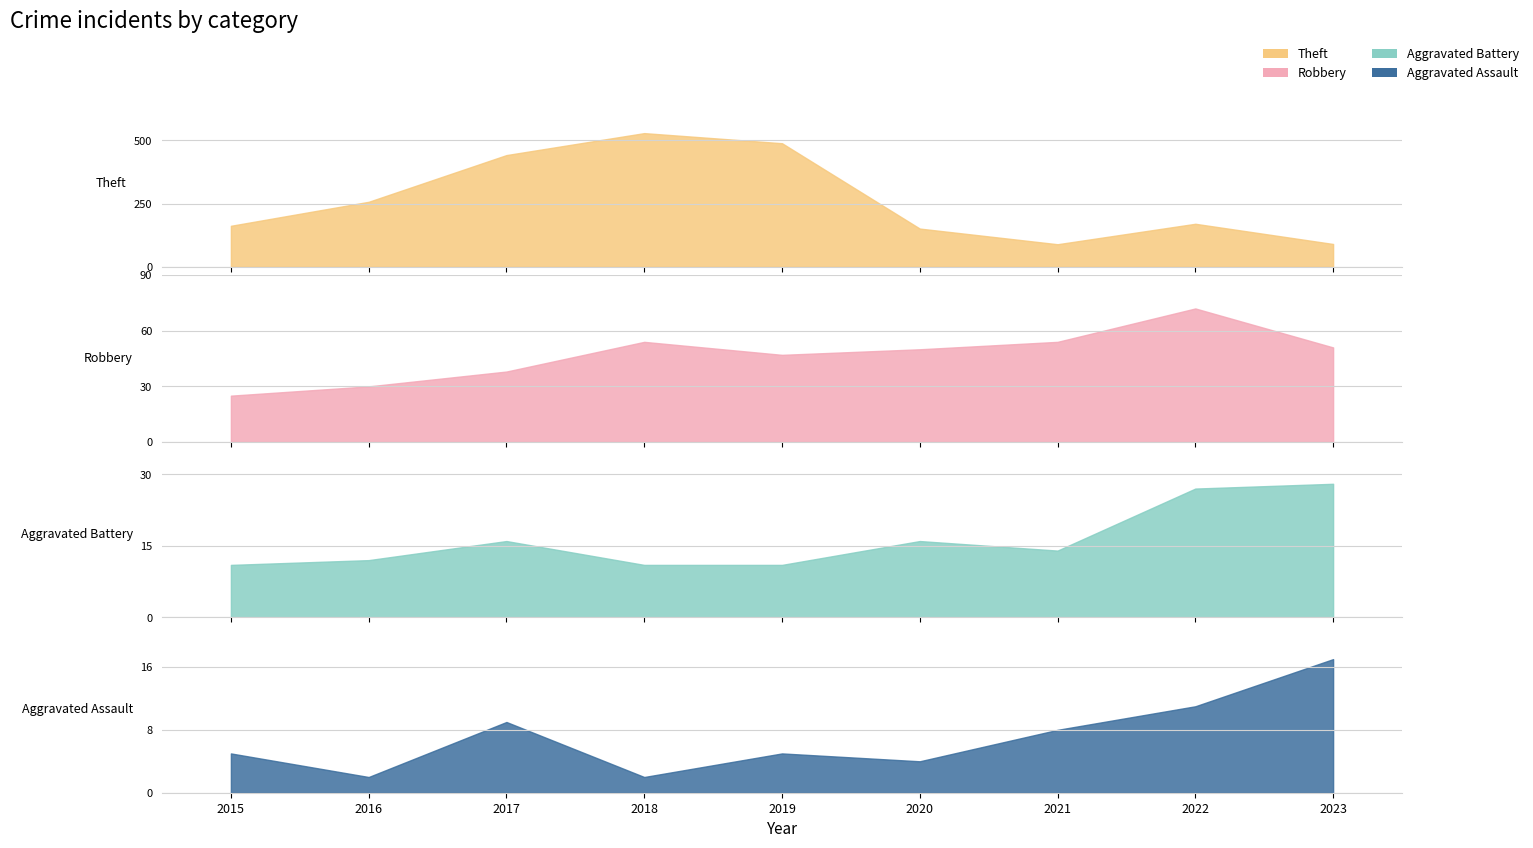

How many lines are shown in the chart?

4